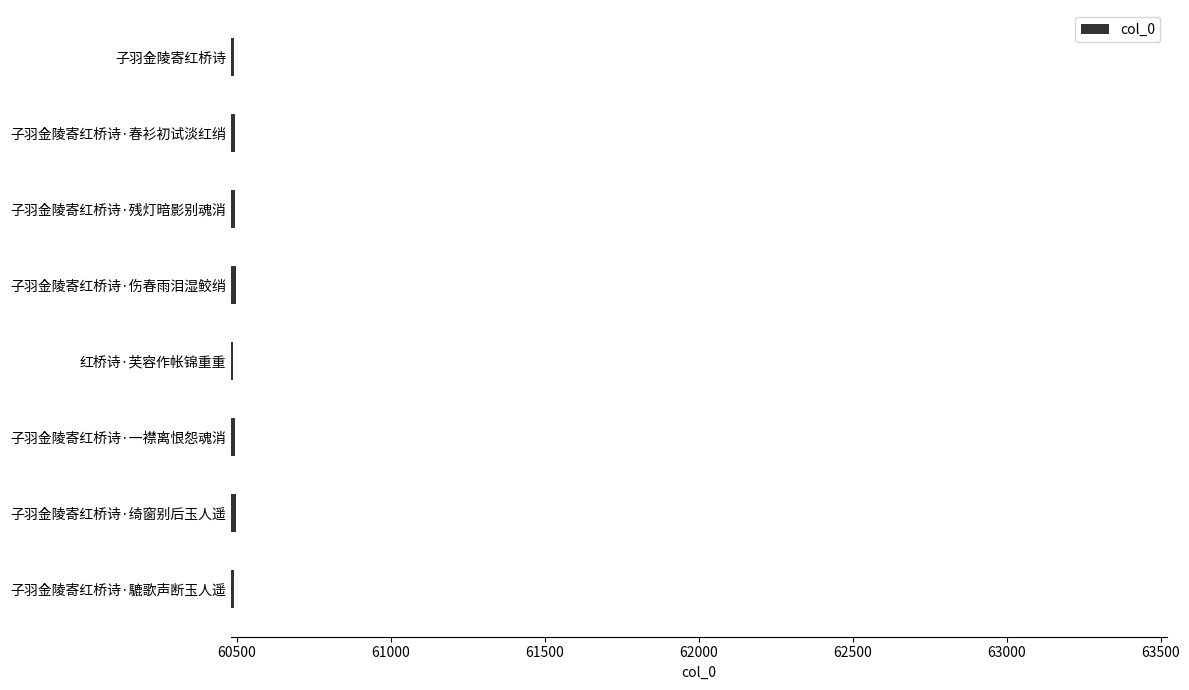

What is the sum of the values at 子羽金陵寄红桥诗 and 子羽金陵寄红桥诗·绮窗别后玉人遥?

120988